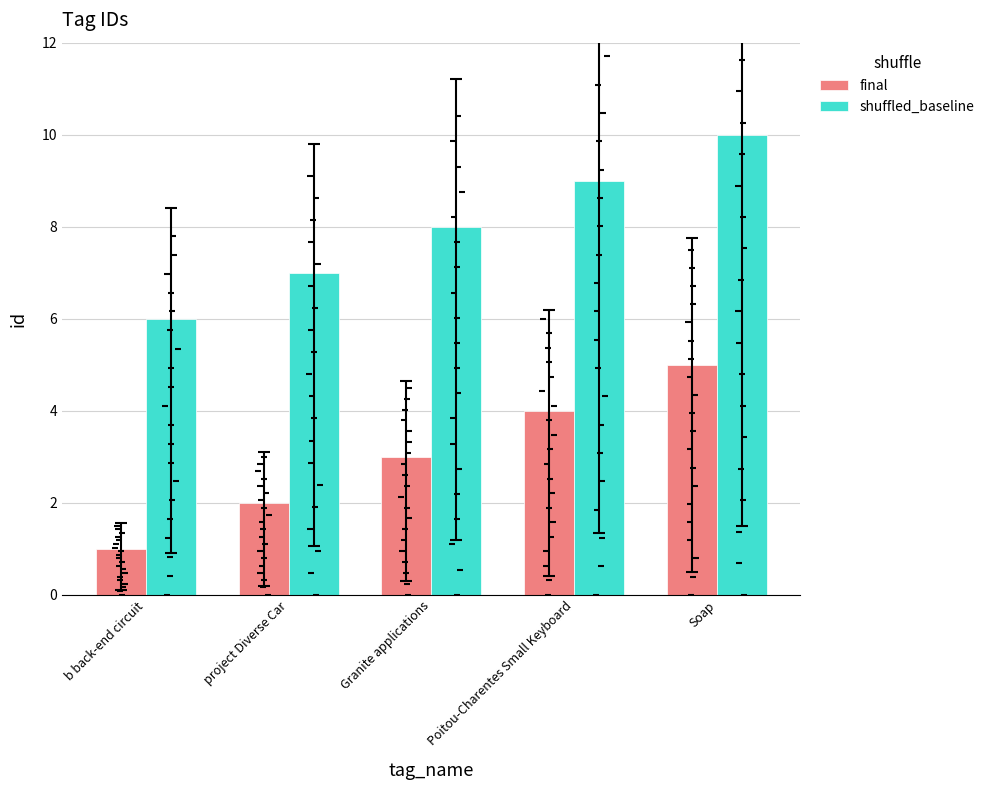

At which category is the sum across all series the highest?

Soap